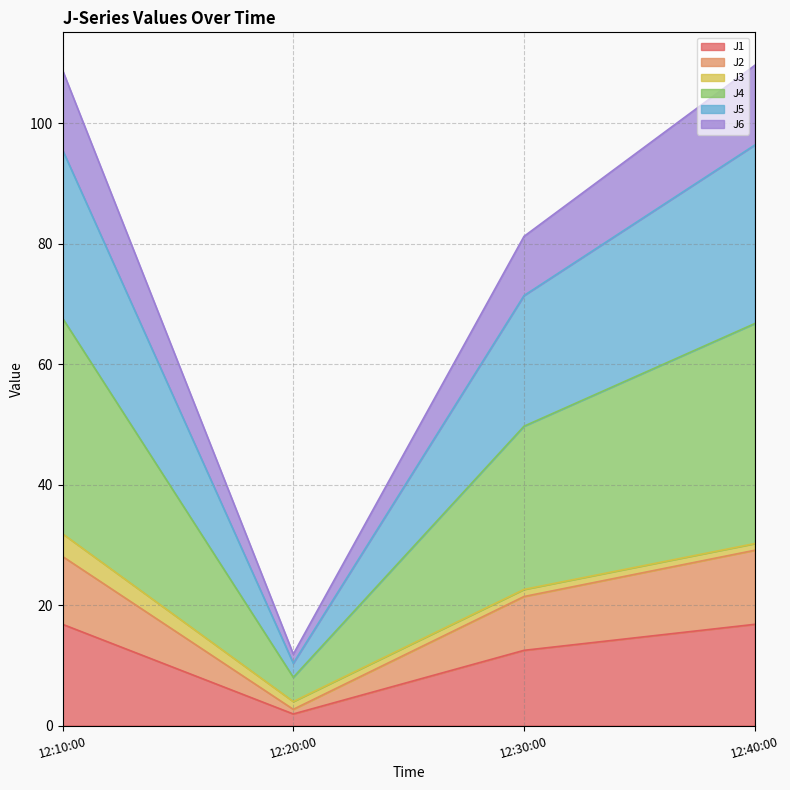

True or false: J1 has a value of 3.5 at 12:40:00.

False